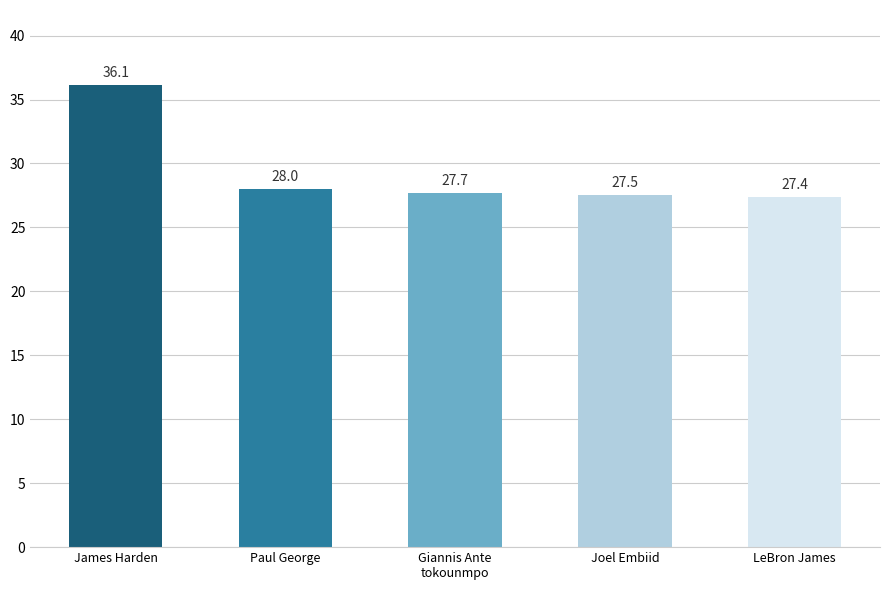

Which has a higher value, Joel Embiid or LeBron James?

Joel Embiid